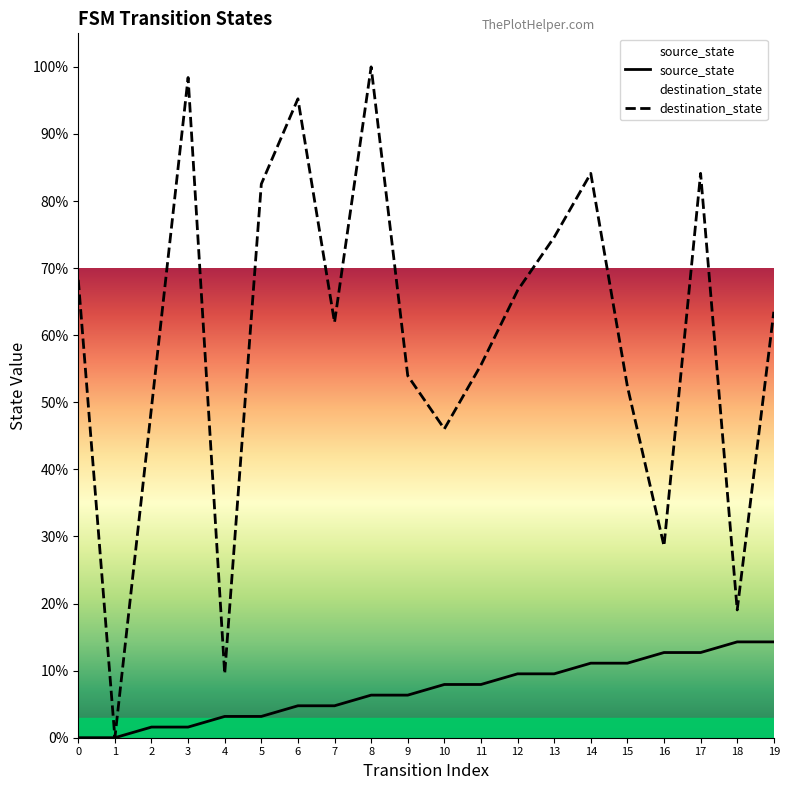

True or false: destination_state has a value of 138.1 at 17.

False